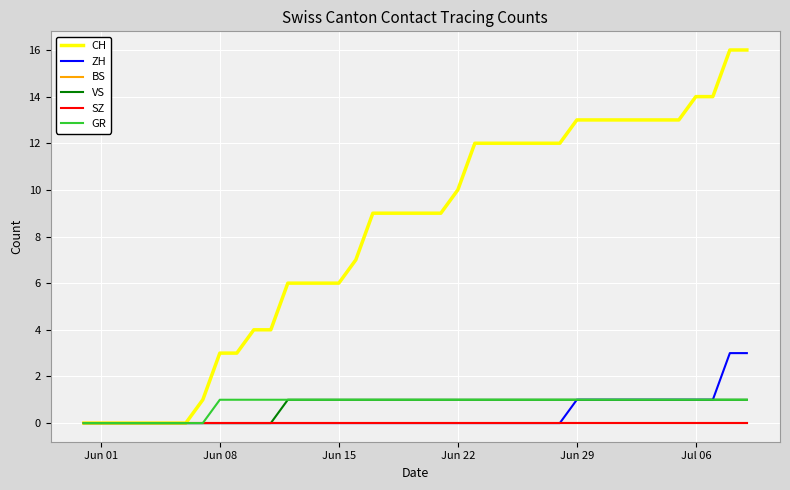

Is this an area chart (filled region under the line)?

No